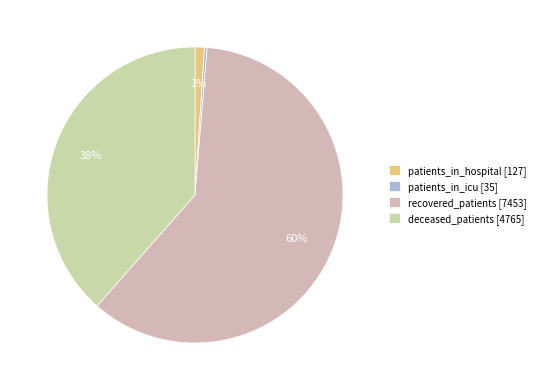

How many slices are in this pie chart?

4